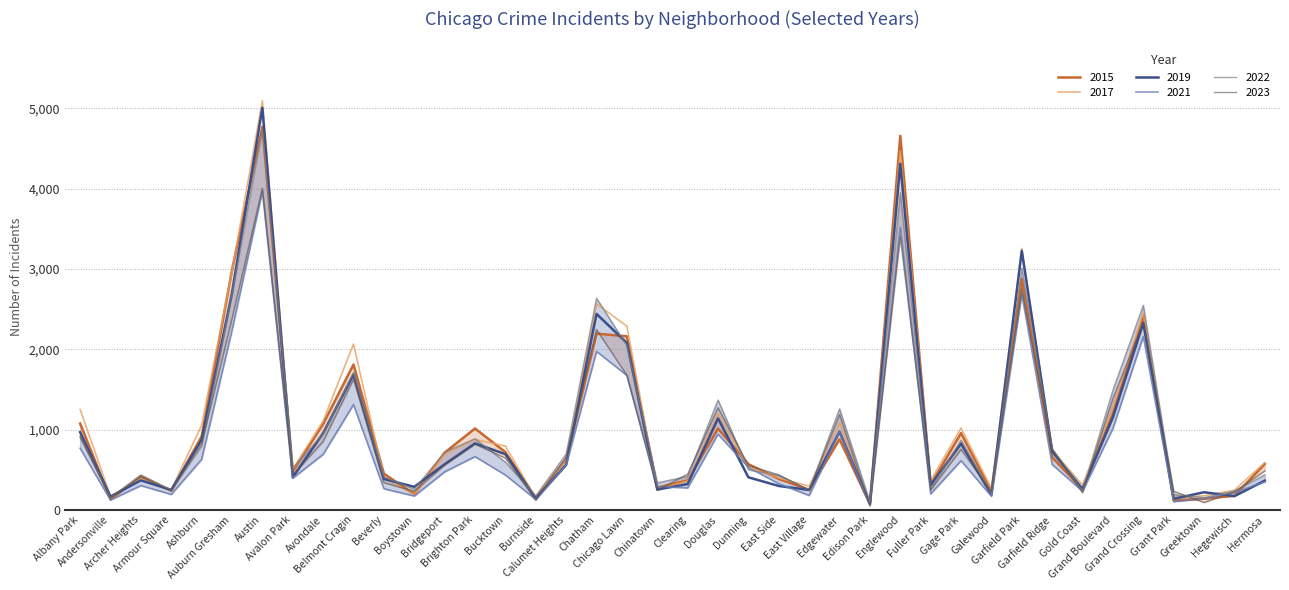

True or false: 2019 has a value of 1690 at Avondale.

False